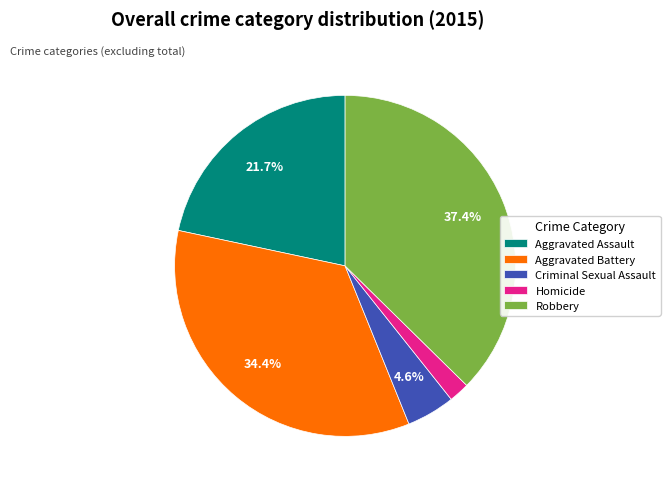

What percentage do Criminal Sexual Assault and Aggravated Battery together represent?

39.0%